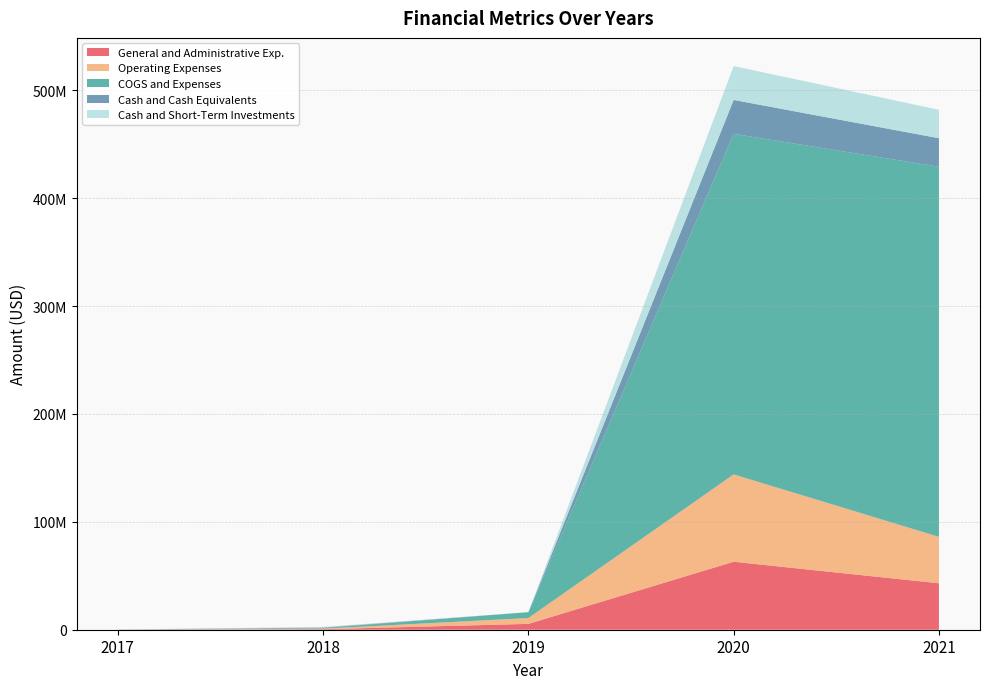

Reading right to left, list all the values displayed in this chart.

General and Administrative Exp.: 43049000	63006000	5426176	489780	8750
Operating Expenses: 43049000	80960000	5426176	489780	8830
COGS and Expenses: 343065000	315691000	5426176	489780	8830
Cash and Cash Equivalents: 26394000	31397000	243	550164	112681
Cash and Short-Term Investments: 26394000	31397000	243	550164	112681